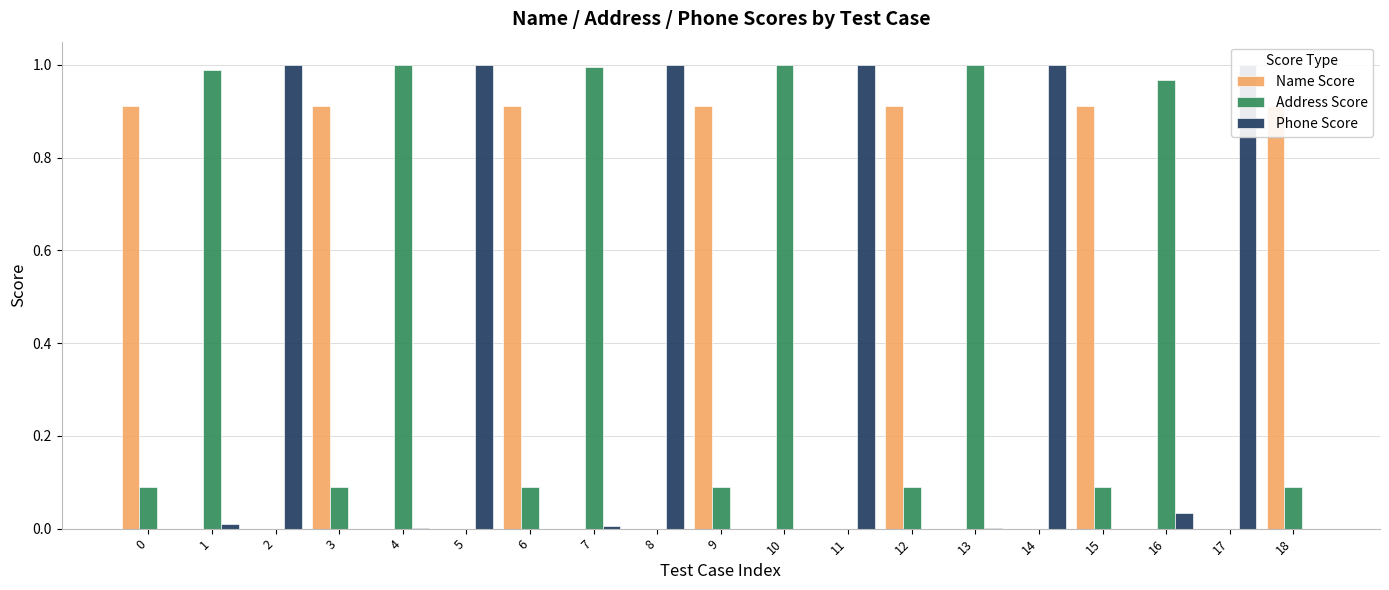

The Phone Score series shows 1.0 at 2. True or false?

True